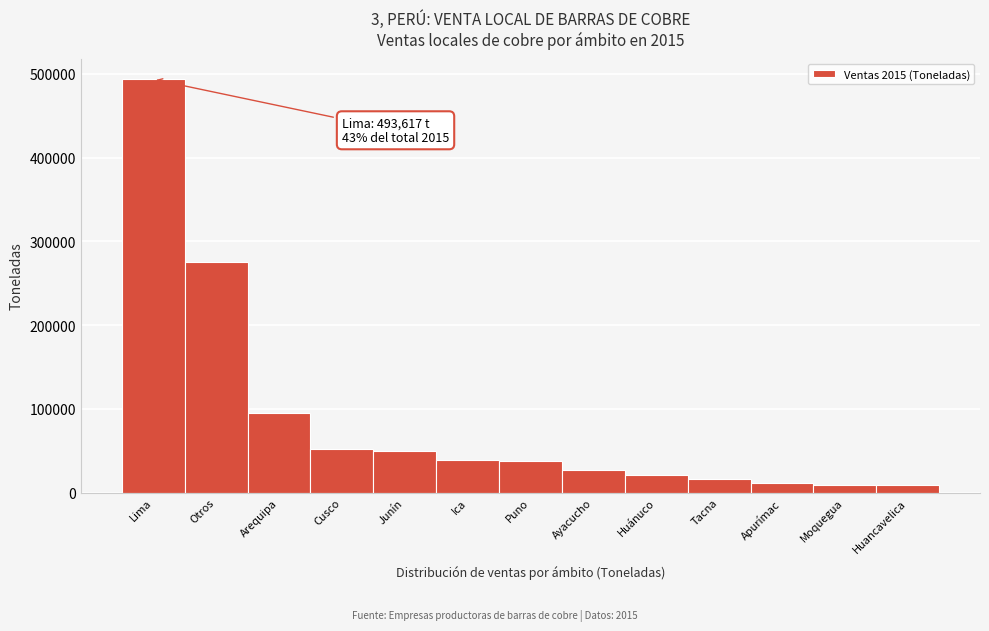

The chart shows a value of 26726.9 at Ayacucho. True or false?

True